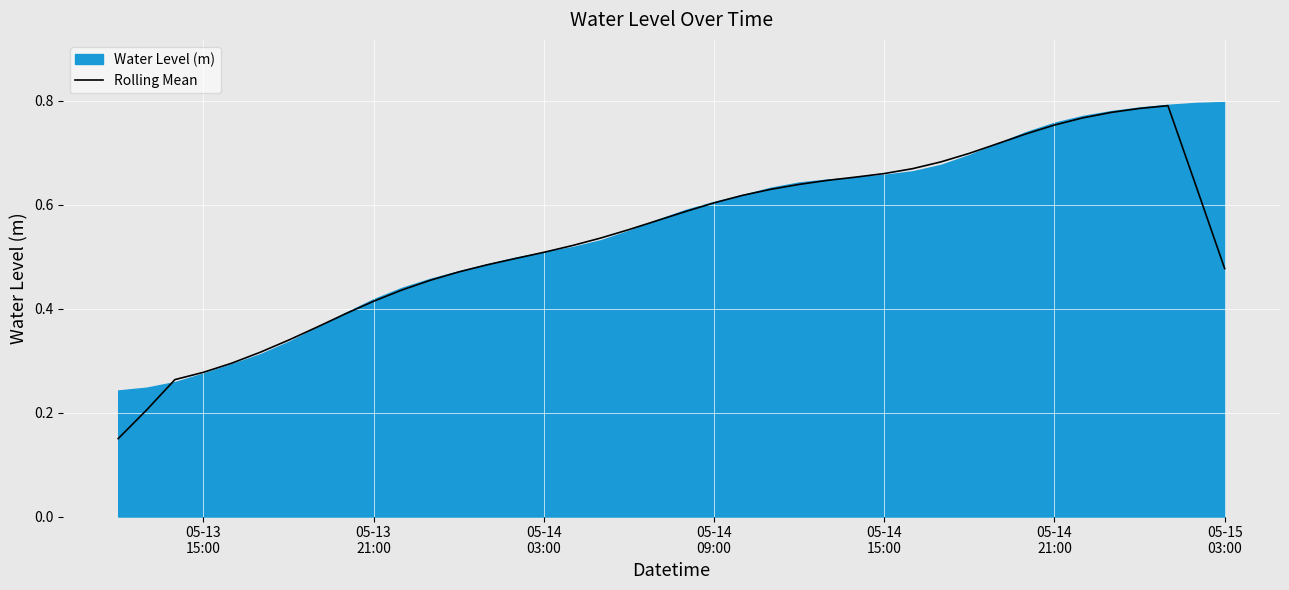

Count the values in the range 0 to 1.

40